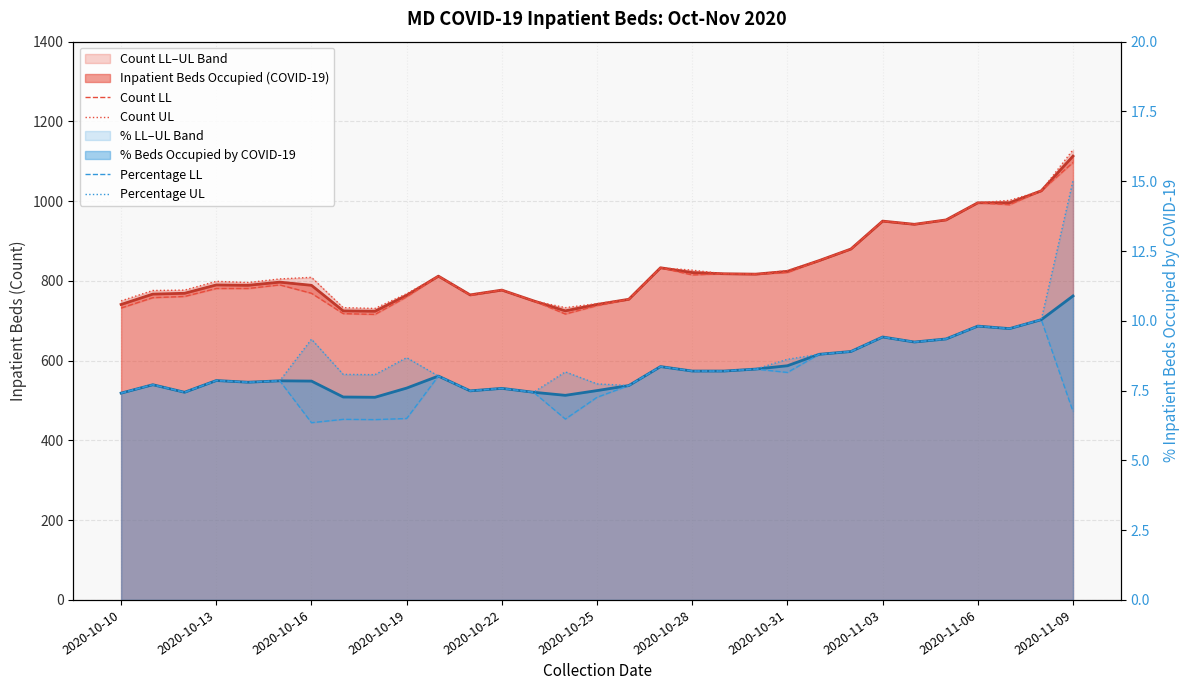

What is the sum of the Count LL values at 2020-10-22 and 2020-11-03?

1727.0